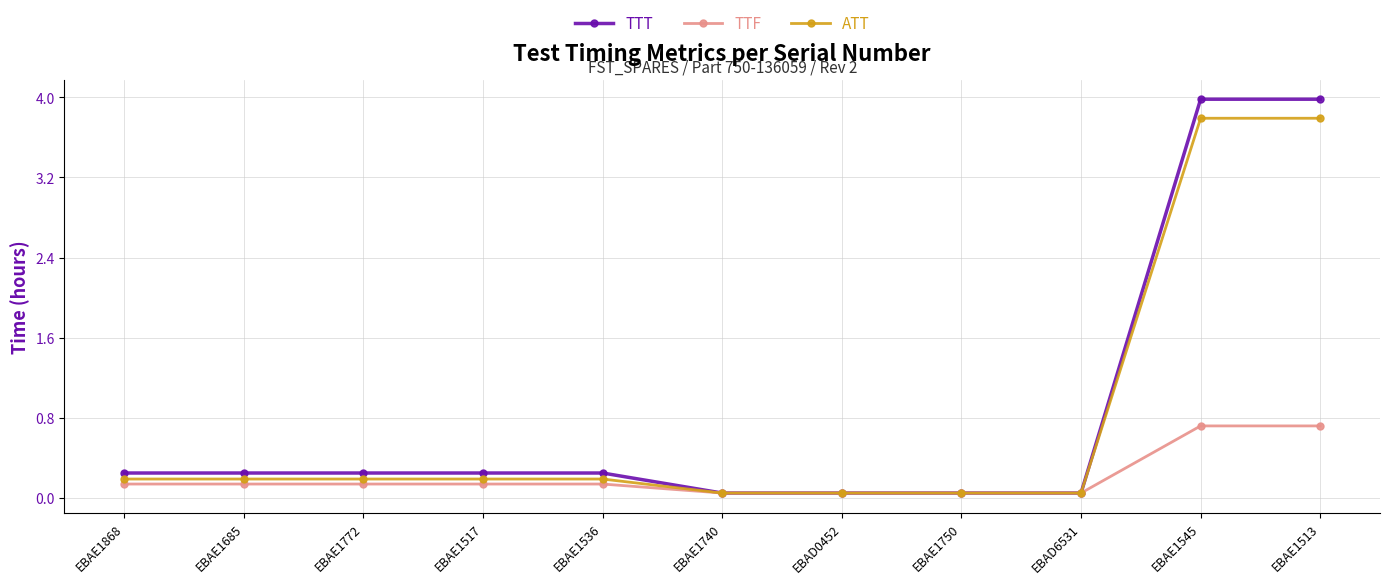

What are all the series names shown in the legend?

TTT, TTF, ATT